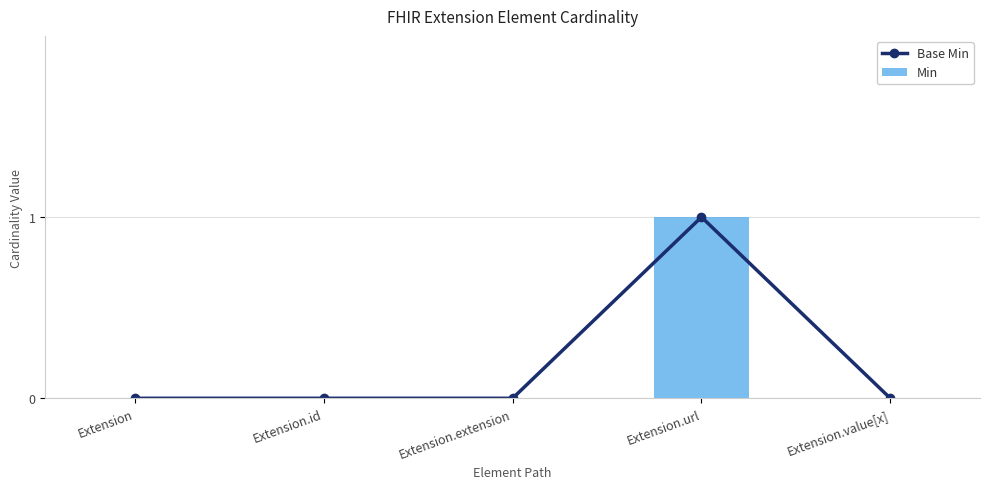

Is it true that Min equals 0 at Extension.value[x]?

True